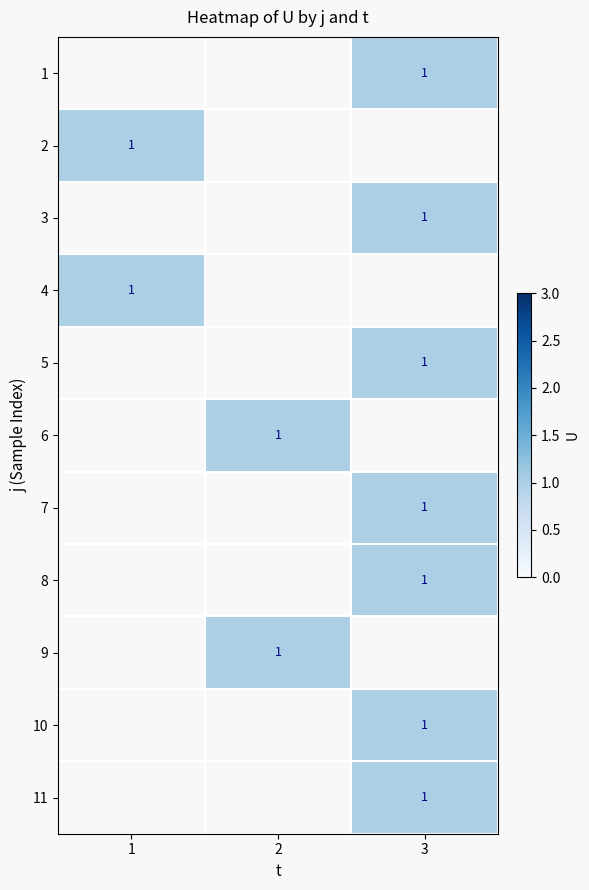

List the series in order of their overall mean, lowest first.

1, 2, 3, 4, 5, 6, 7, 8, 9, 10, 11